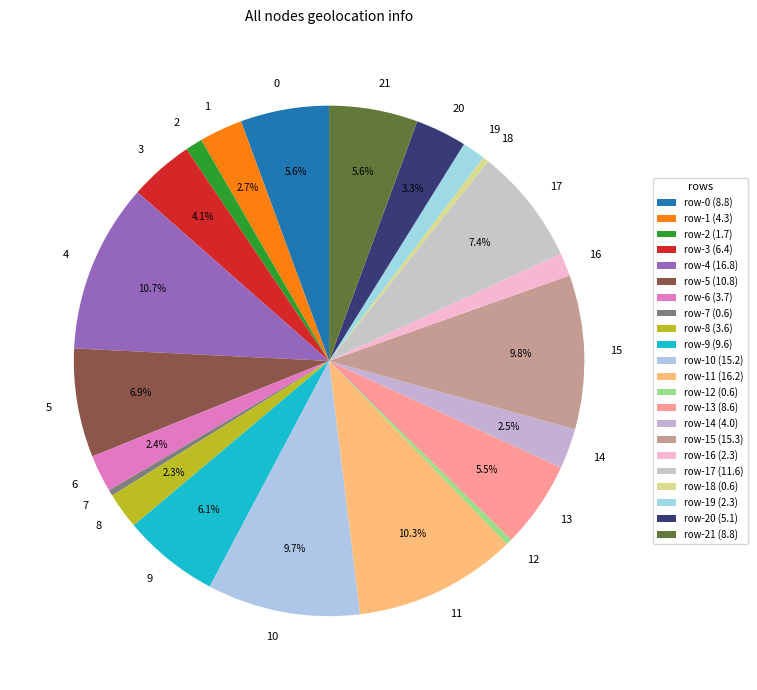

Which has a higher value, 13 or 19?

13